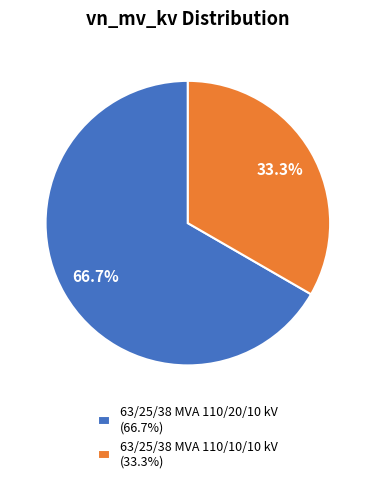

To the nearest percent, what is the average slice percentage?

50%